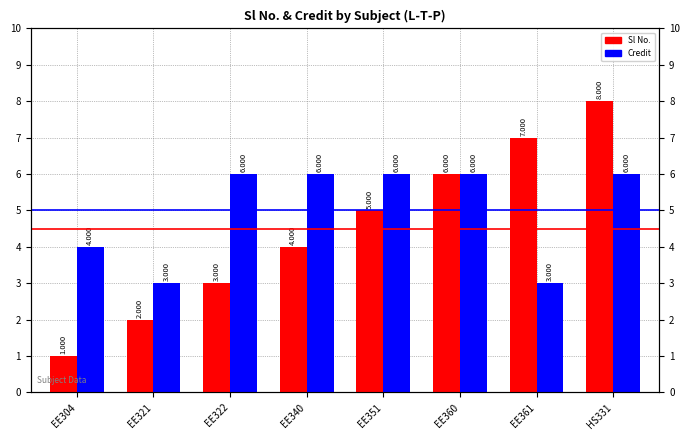

What is the label of the 4th bar from the right?

EE351